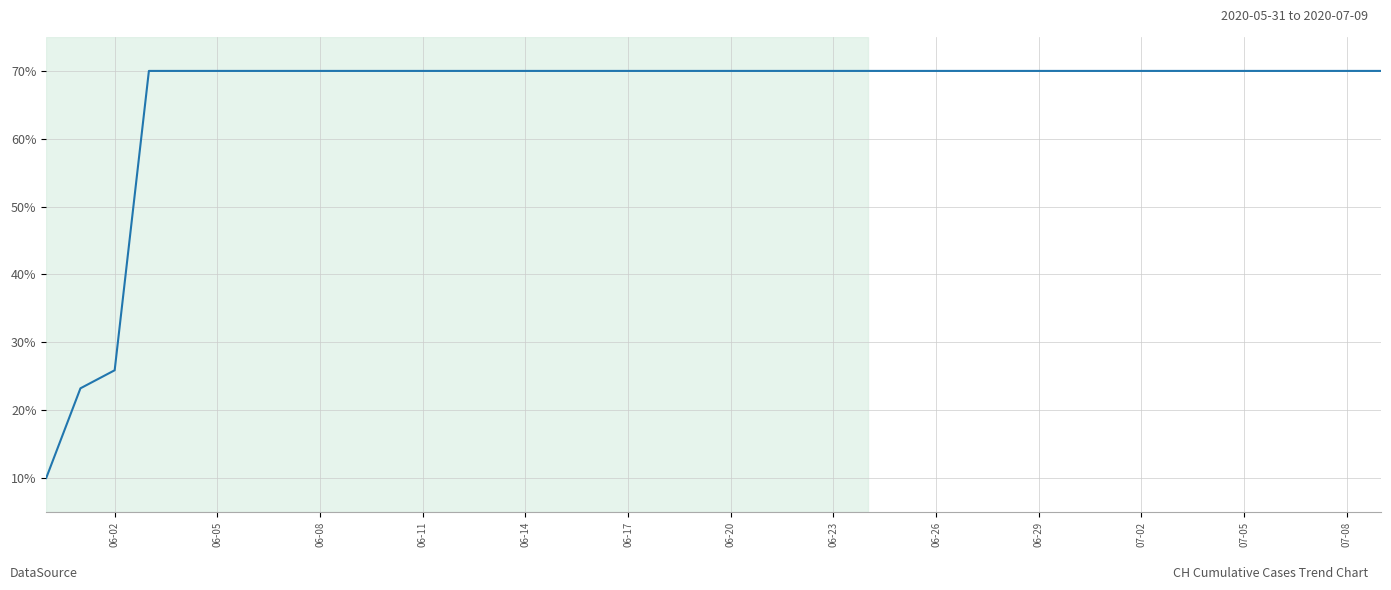

What is the smallest value displayed?

10.0